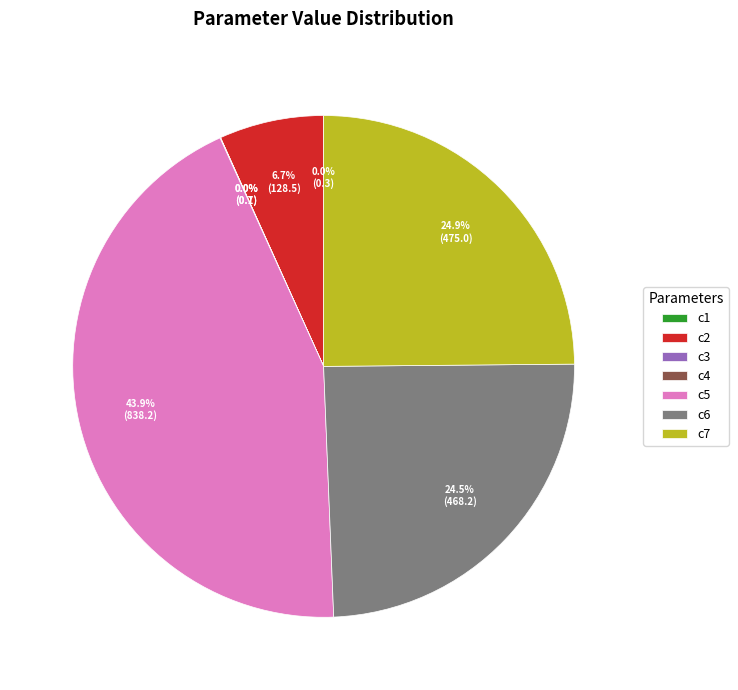

How much of the chart is everything except c7?

75.1%